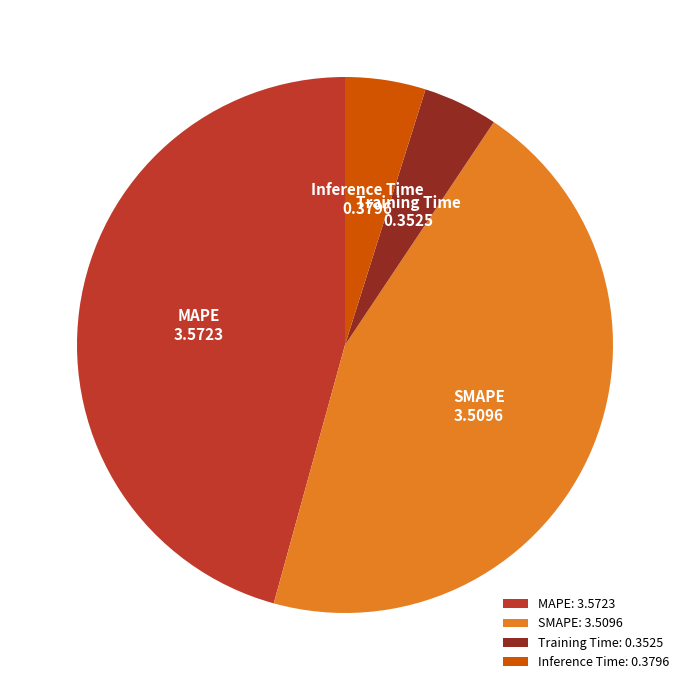

Do Inference Time and Training Time together represent more than half of the pie?

No